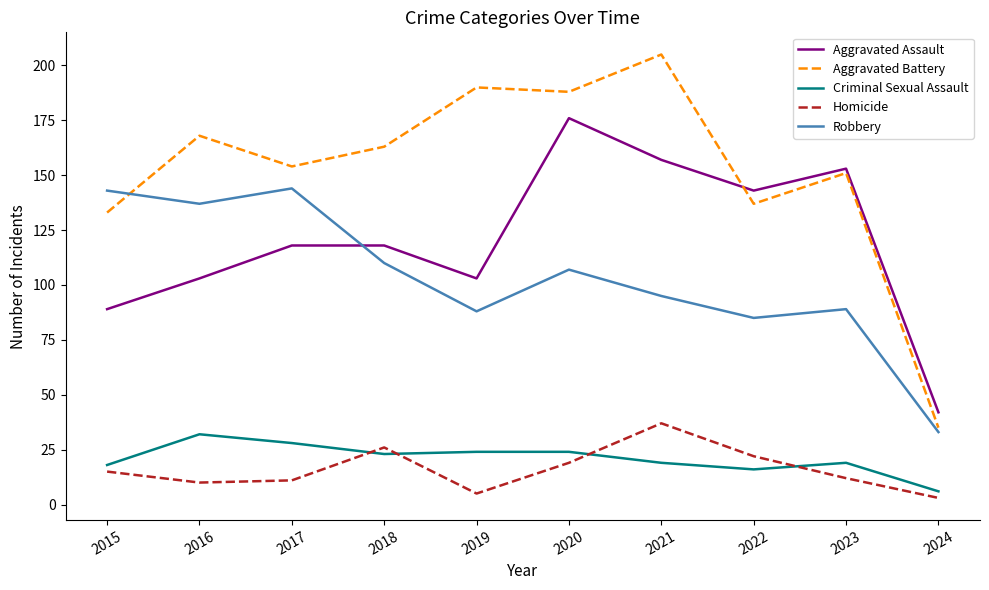

Does the chart display data point markers on the line(s)?

No